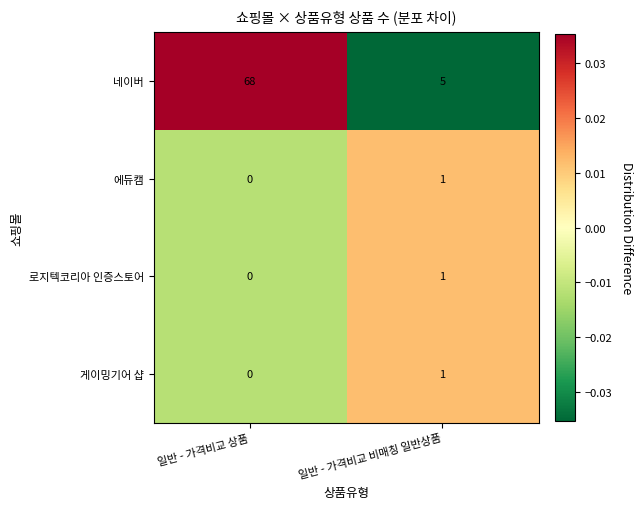

At how many categories does at least one series exceed 0?

2